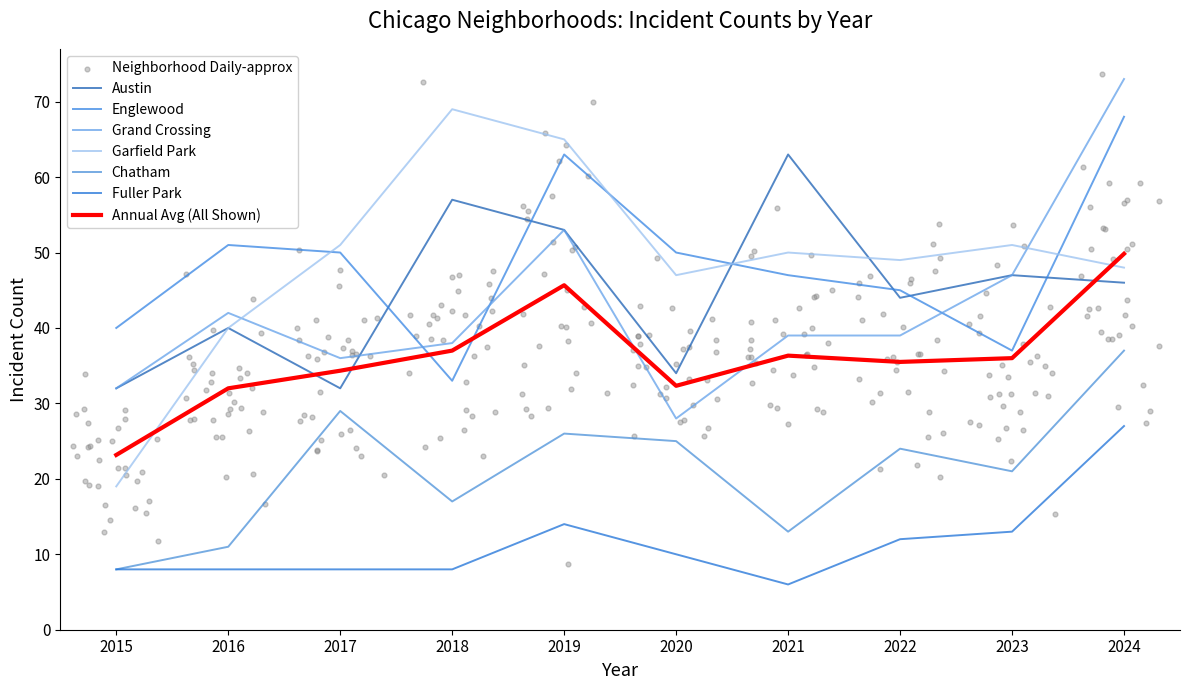

Which series reaches the maximum Y coordinate?

Grand Crossing